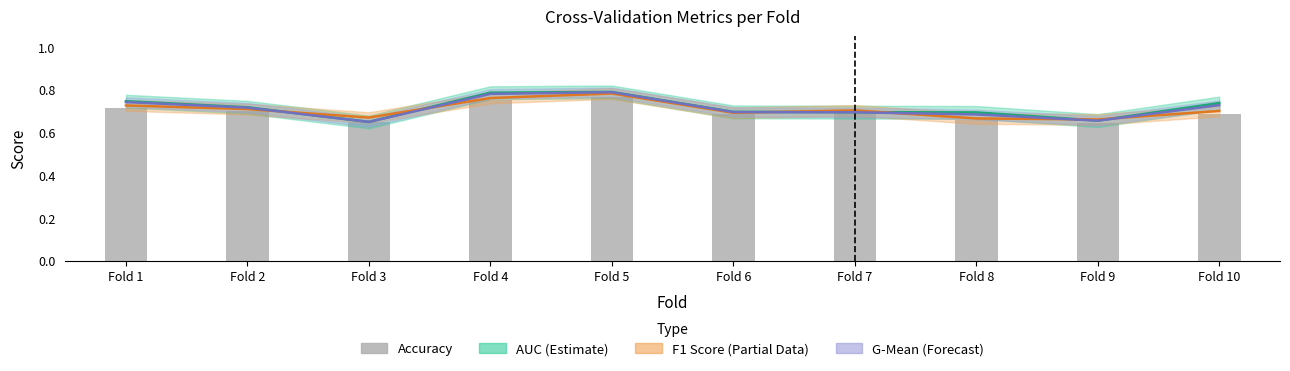

Which series has the widest spread of values?

AUC (Estimate)